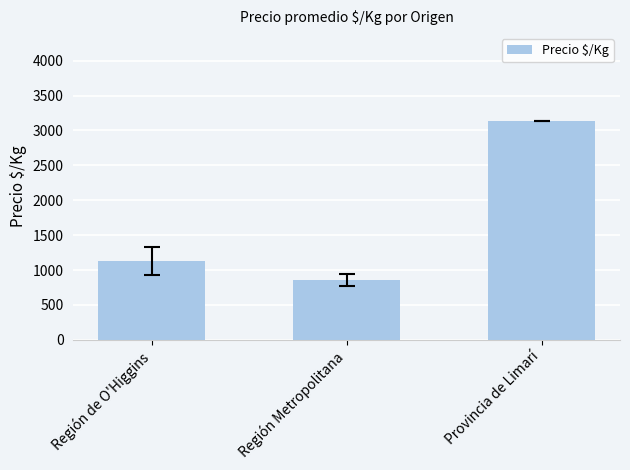

What is the greatest value displayed?

3140.0